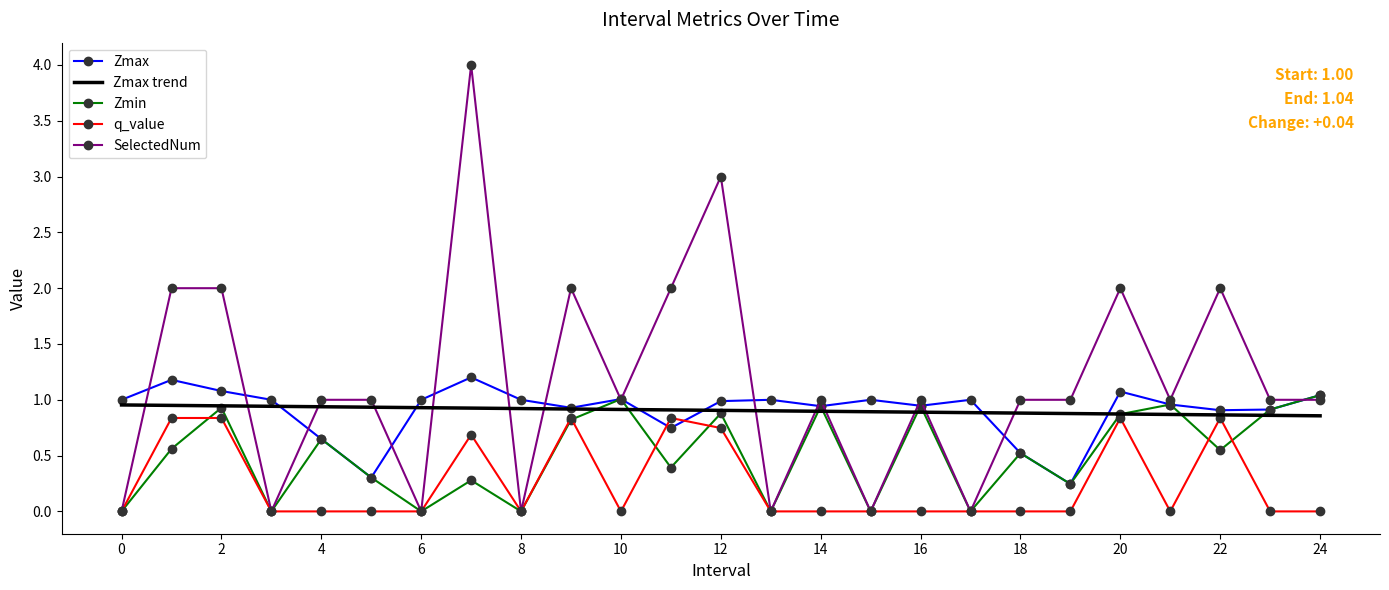

What is the average value of the q_value series?

0.3